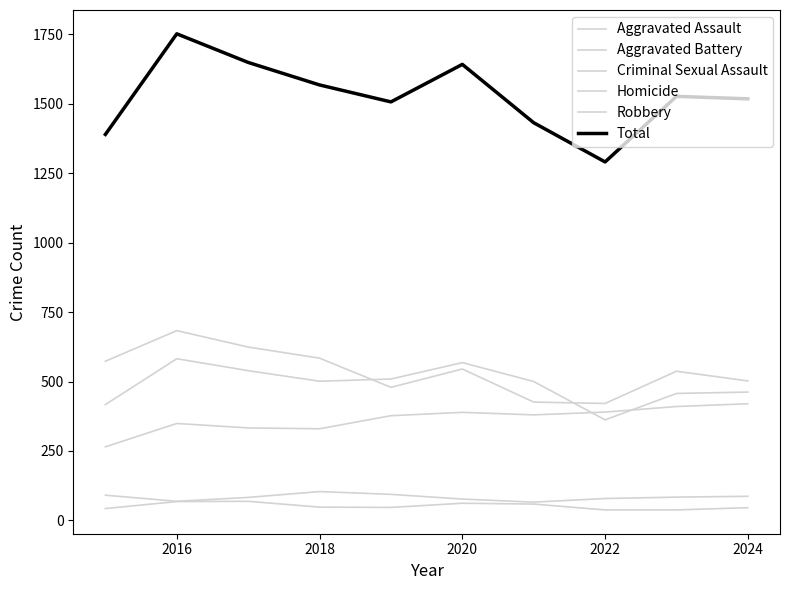

What is the sum of all Homicide values?

518